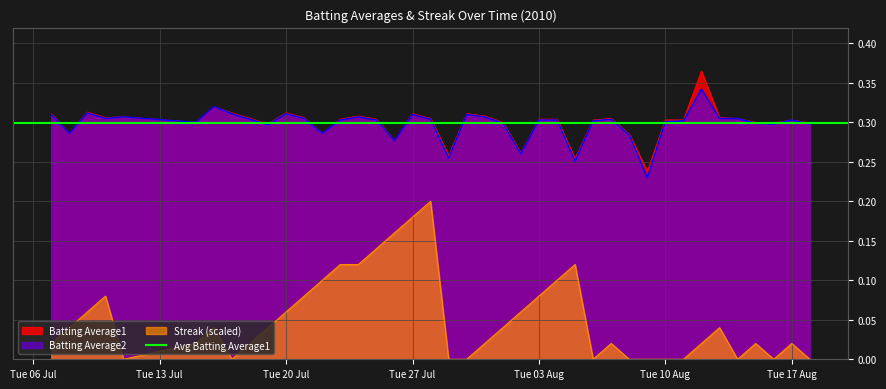

True or false: Streak (scaled) and Batting Average1 intersect in this chart.

False